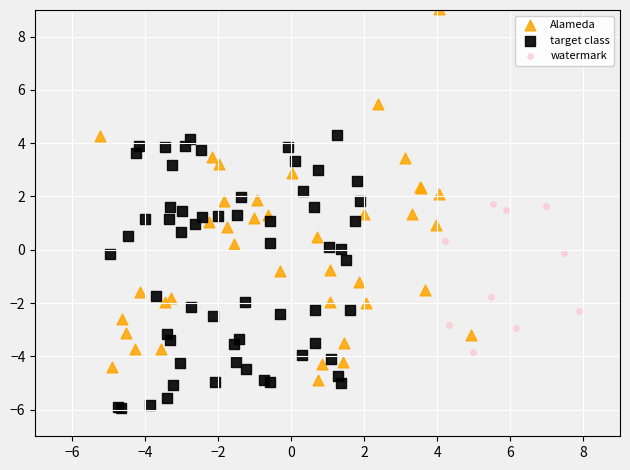

Which series has the largest Y range (max minus min)?

Alameda